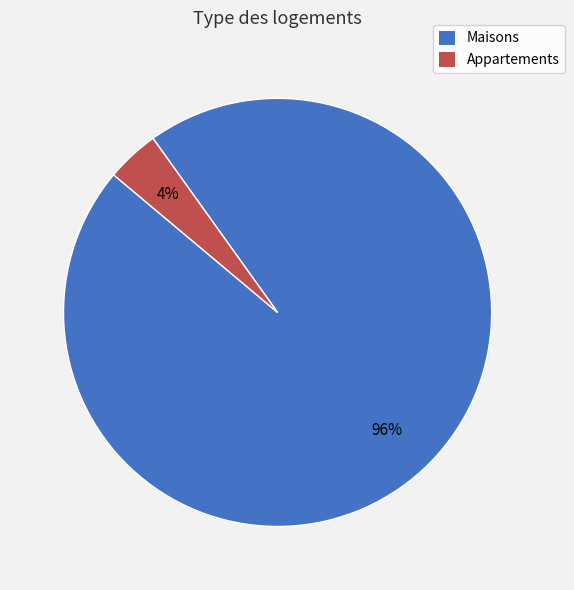

What is the ratio of the value at Maisons to the value at Appartements?

24.0